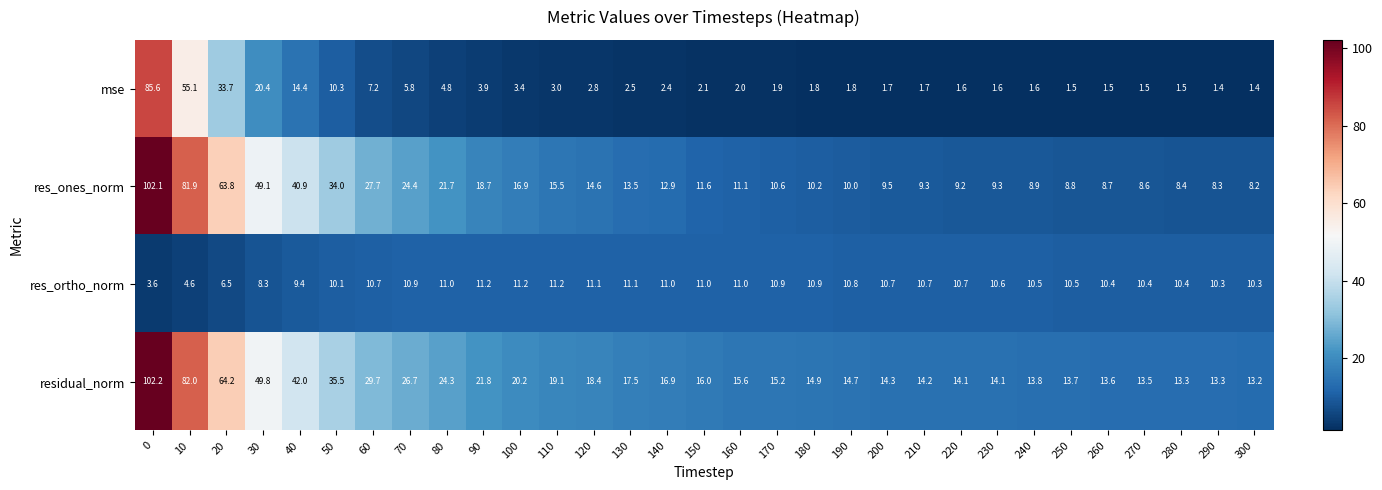

What is the minimum value shown in the chart?

1.4